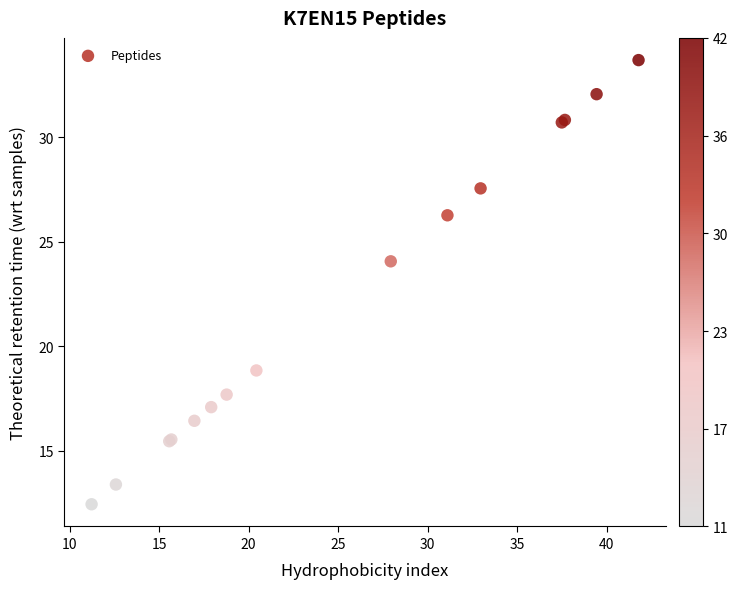

What Y value in the scatter plot is closest to 23?

24.1